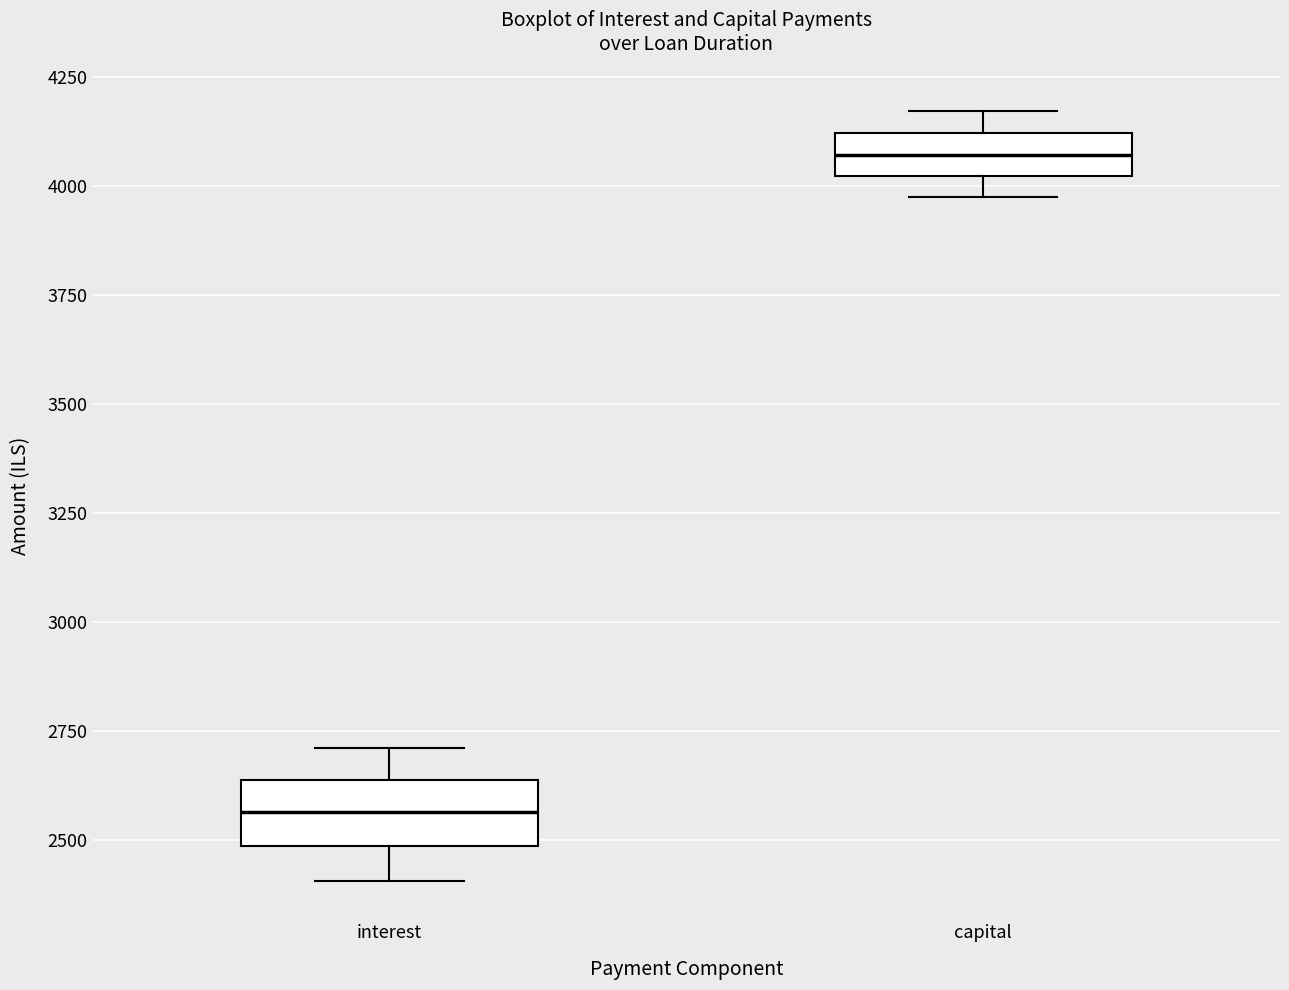

Which box's median line is the highest?

capital